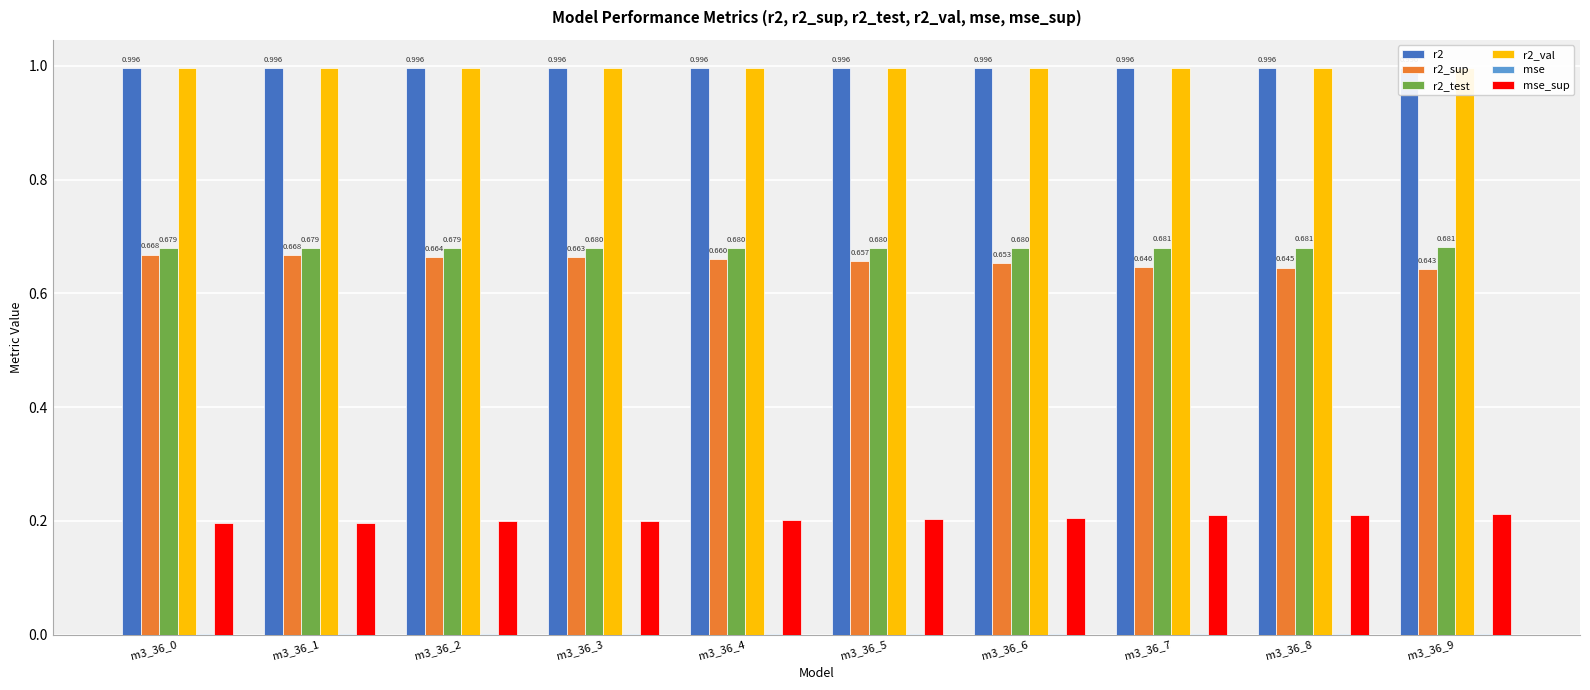

Reading left to right, what are all the values shown in this chart?

r2: 1.0	1.0	1.0	1.0	1.0	1.0	1.0	1.0	1.0	1.0
r2_sup: 0.7	0.7	0.7	0.7	0.7	0.7	0.7	0.6	0.6	0.6
r2_test: 0.7	0.7	0.7	0.7	0.7	0.7	0.7	0.7	0.7	0.7
r2_val: 1.0	1.0	1.0	1.0	1.0	1.0	1.0	1.0	1.0	1.0
mse: 0.0	0.0	0.0	0.0	0.0	0.0	0.0	0.0	0.0	0.0
mse_sup: 0.2	0.2	0.2	0.2	0.2	0.2	0.2	0.2	0.2	0.2